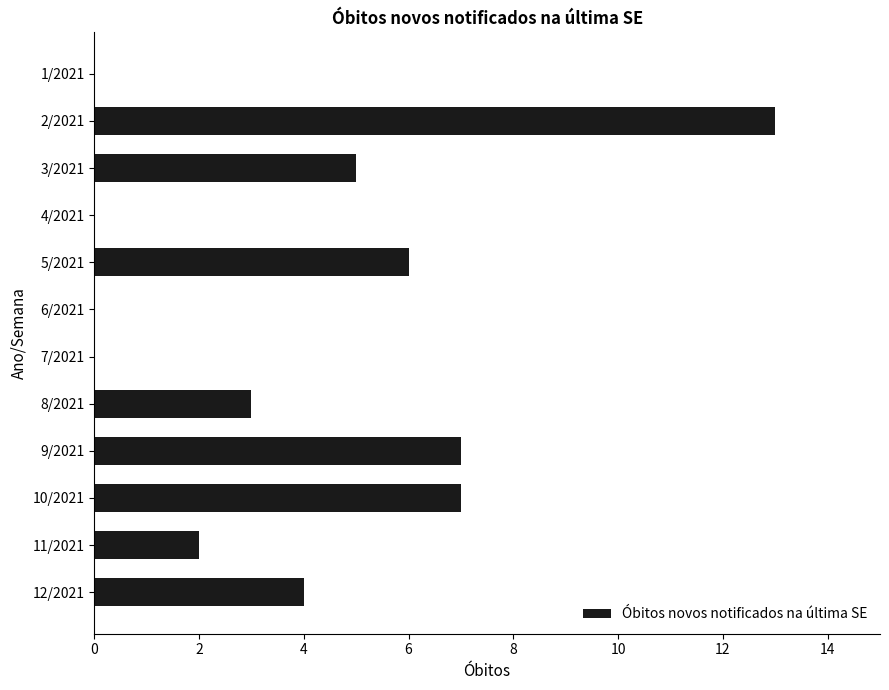

Between 9/2021 and 5/2021, which is larger?

9/2021